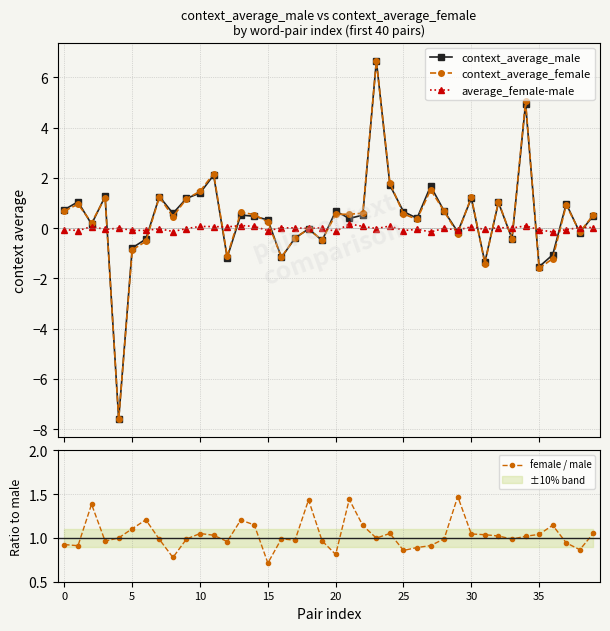

What is the total value across all series at 11?

5.4